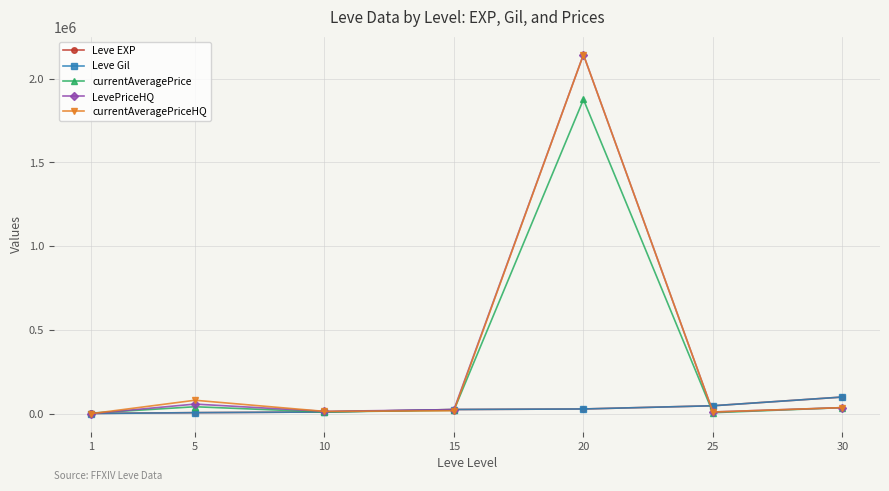

What is the sum of the currentAveragePriceHQ values at 15 and 5?

97515.5